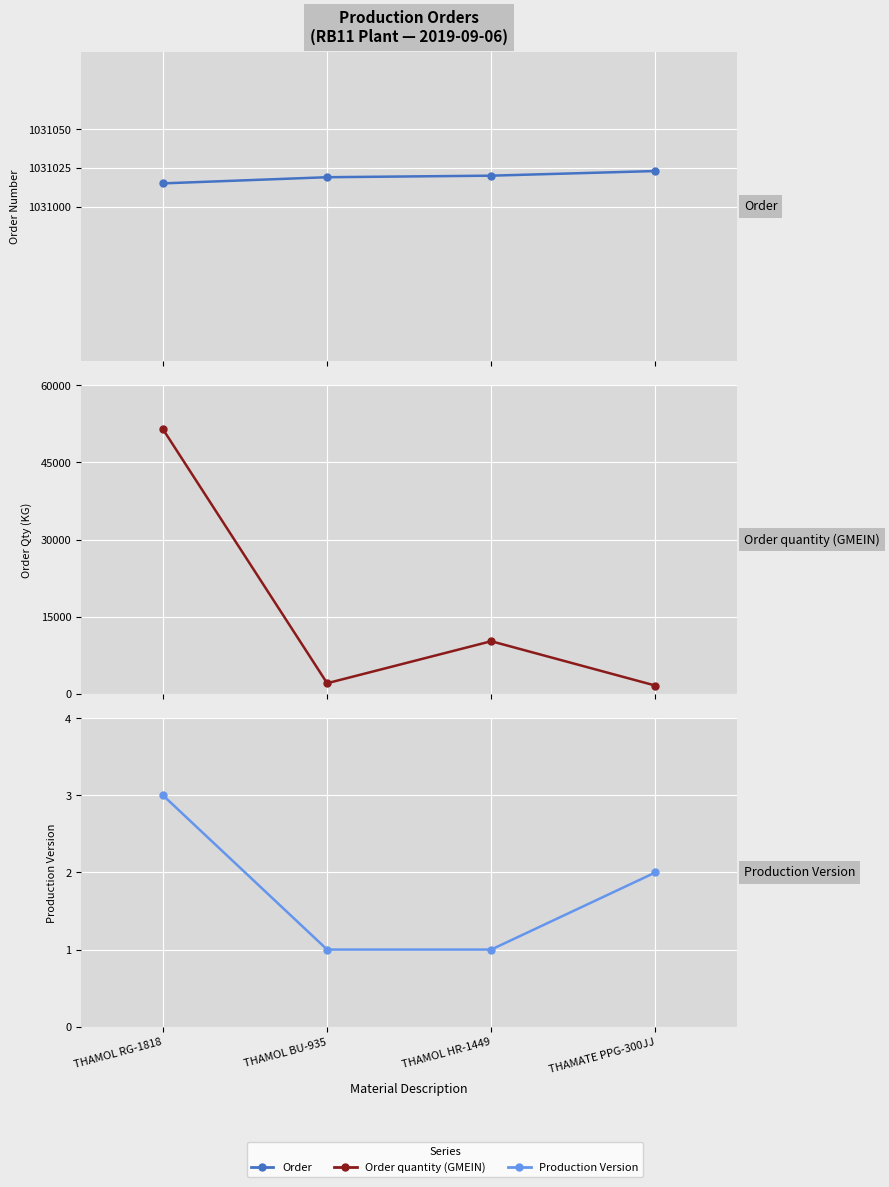

True or false: Order quantity (GMEIN) and Production Version cross at least once.

False